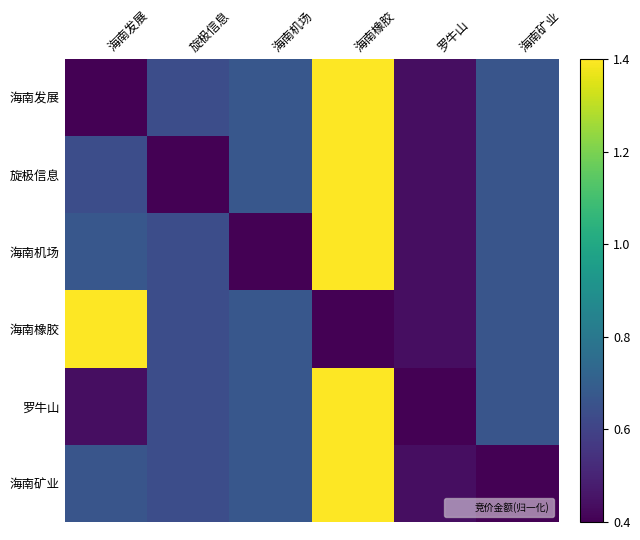

What is the spread (max minus min) of values at 海南橡胶?

1.0